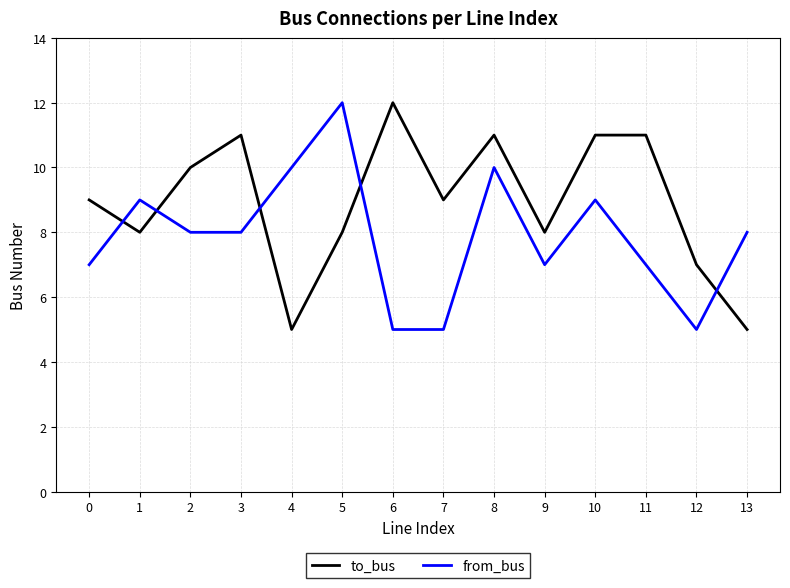

What is the total value across all series at 2?

18